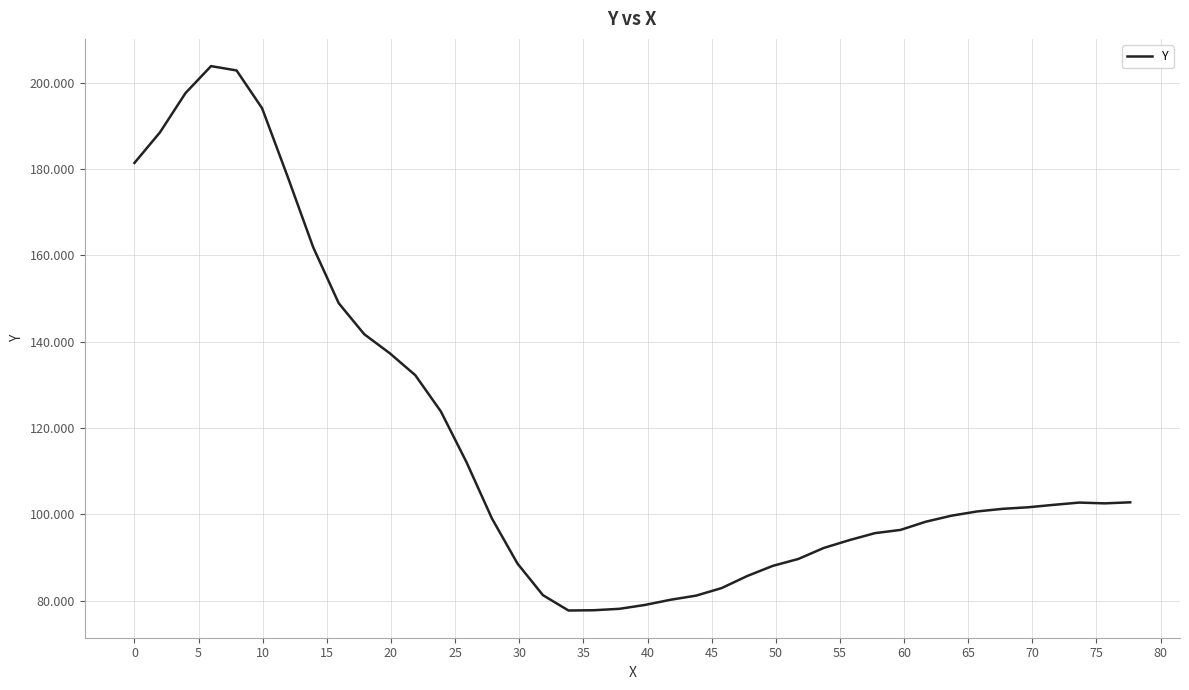

What is the greatest value displayed?

203.8